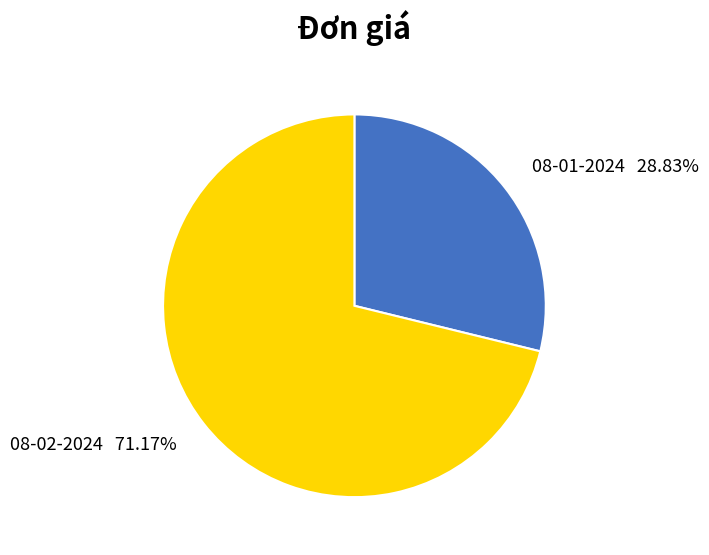

Which category has the smallest portion of the pie?

08-01-2024